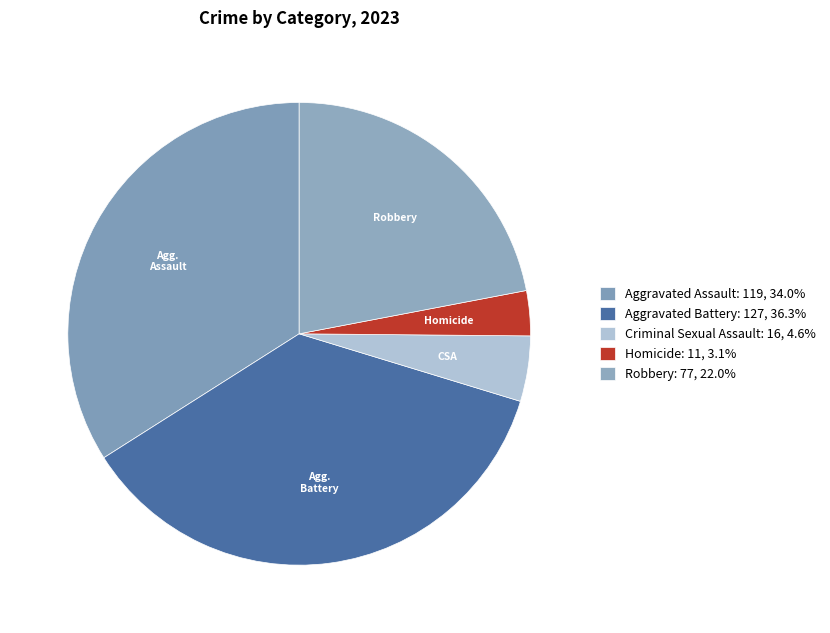

What is the largest slice in the pie chart?

Aggravated Battery